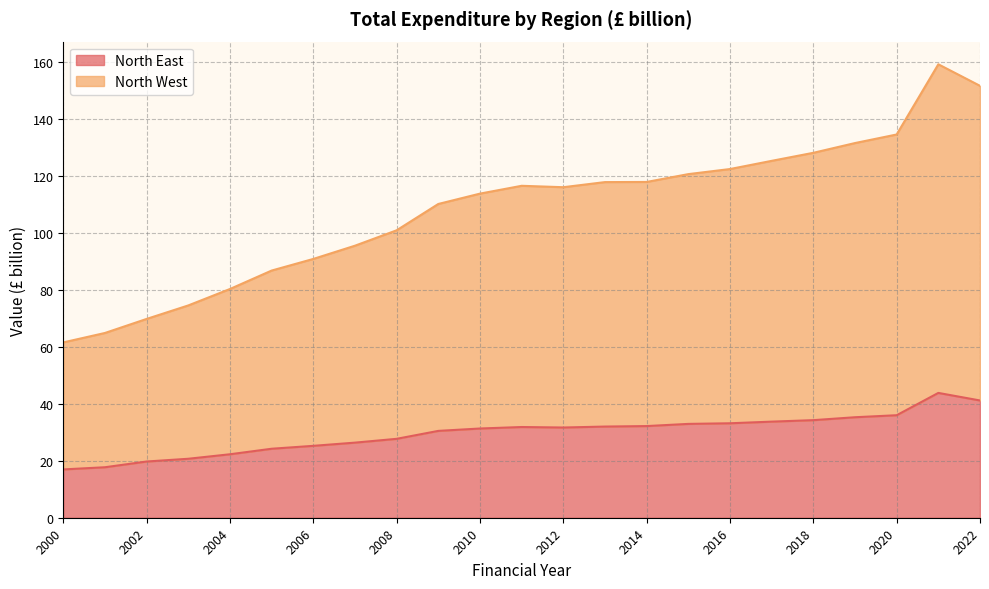

List the series in order of their peak value, lowest first.

North East, North West